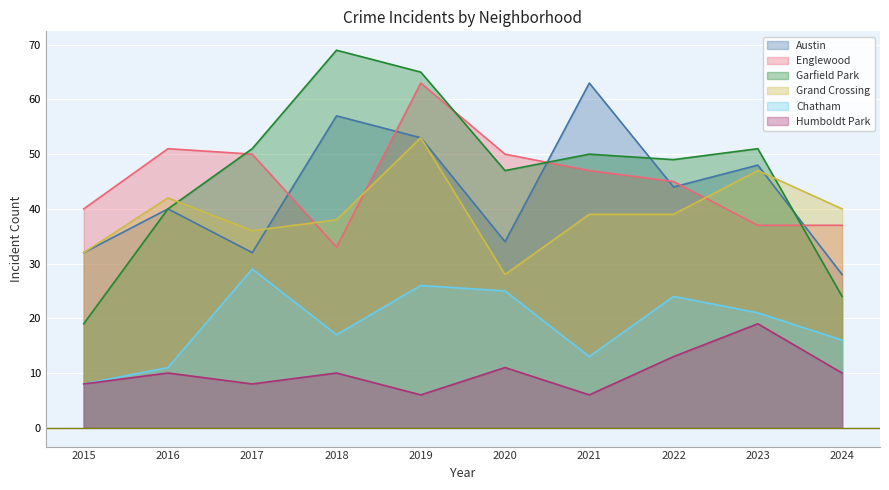

At which category does Grand Crossing reach its first local valley?

2017